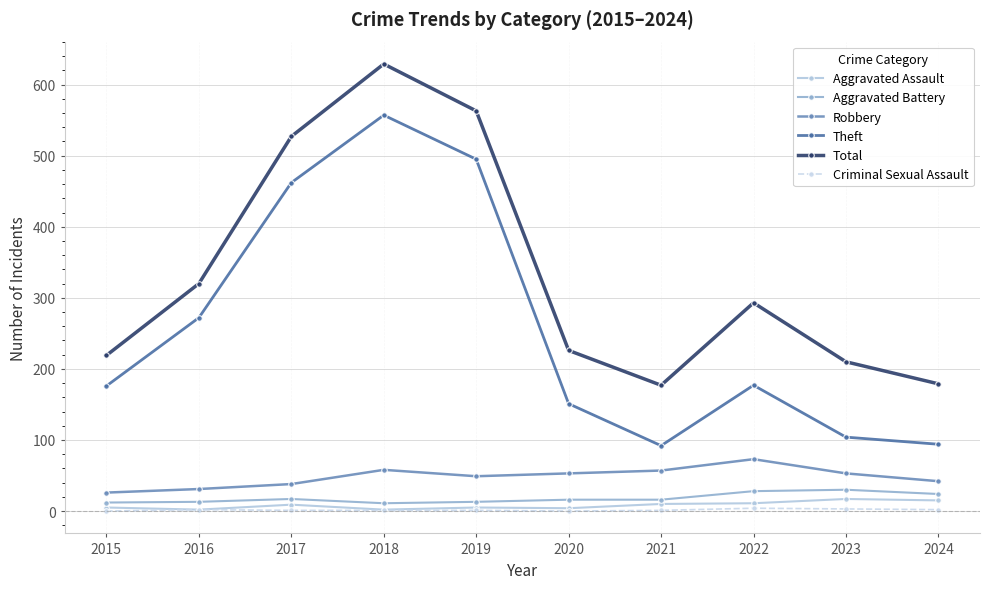

How many interior local peaks does the Total series have?

2